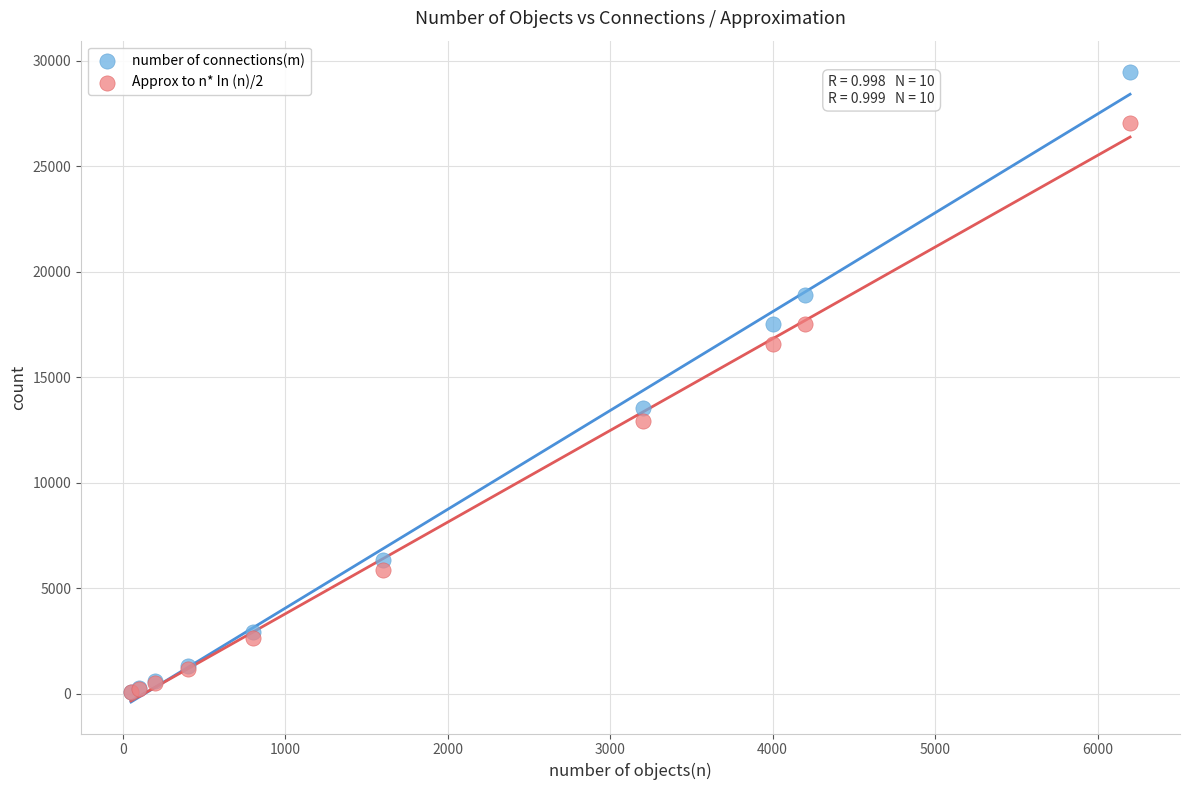

In the number of connections(m) series, what Y value is closest to 14792?

13546.0